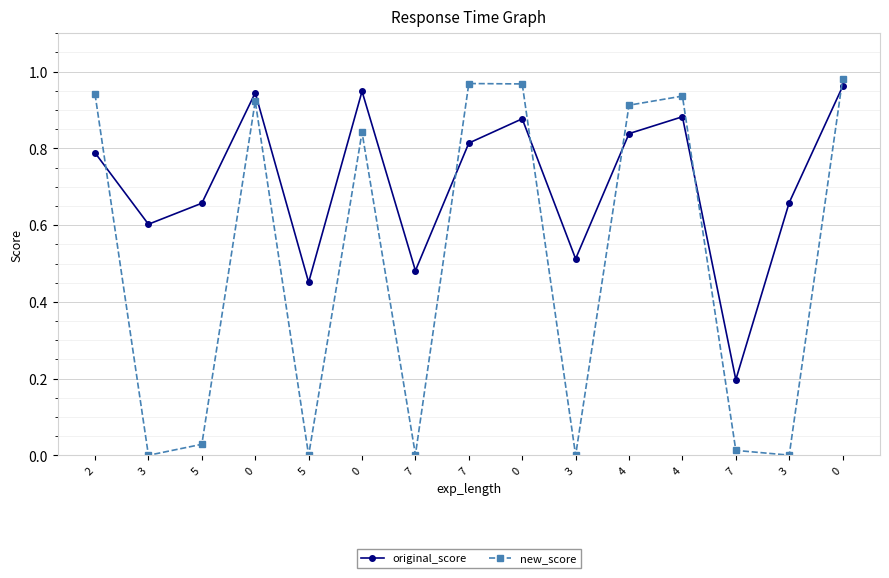

What is the spread (max minus min) of values at 3?

0.6